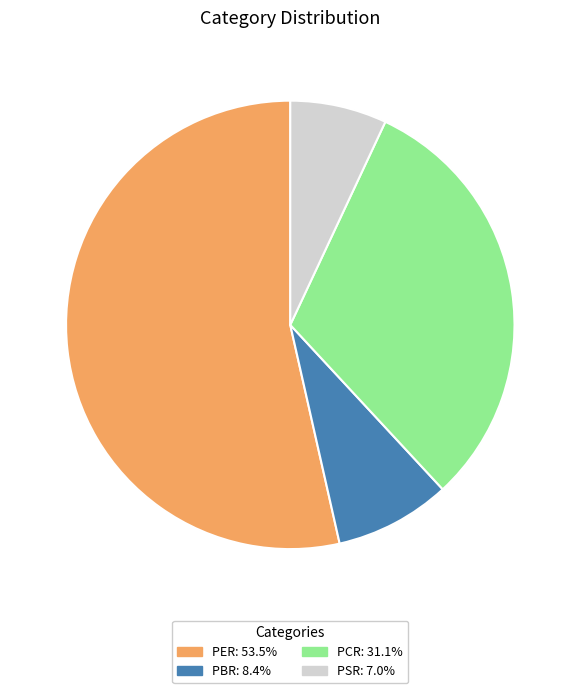

Which category has the biggest portion of the pie?

PER